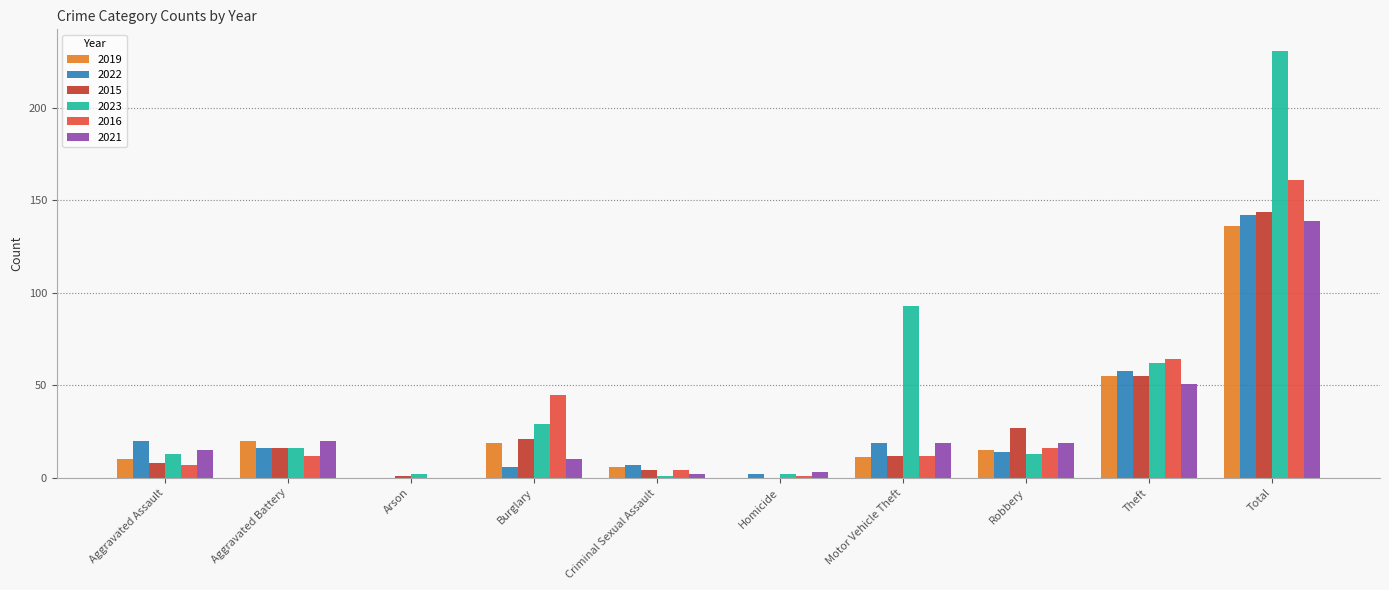

What is the maximum value for 2015?

144